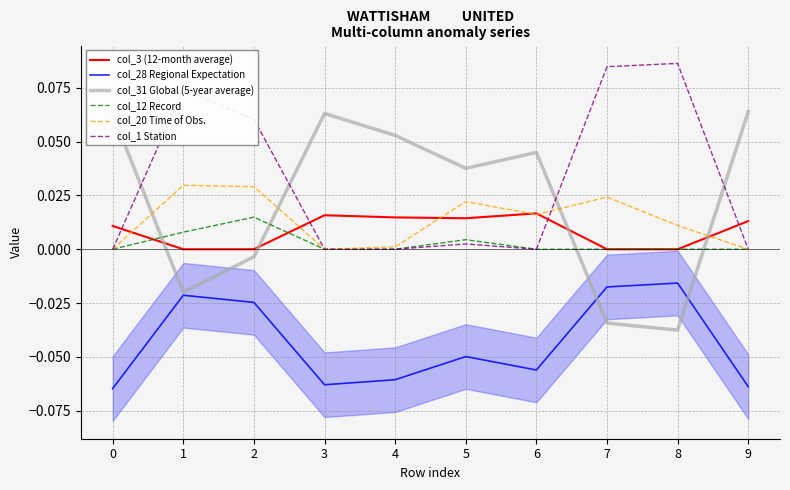

What are all the series names shown in the legend?

col_3 (12-month average), col_28 Regional Expectation, col_31 Global (5-year average), col_12 Record, col_20 Time of Obs., col_1 Station